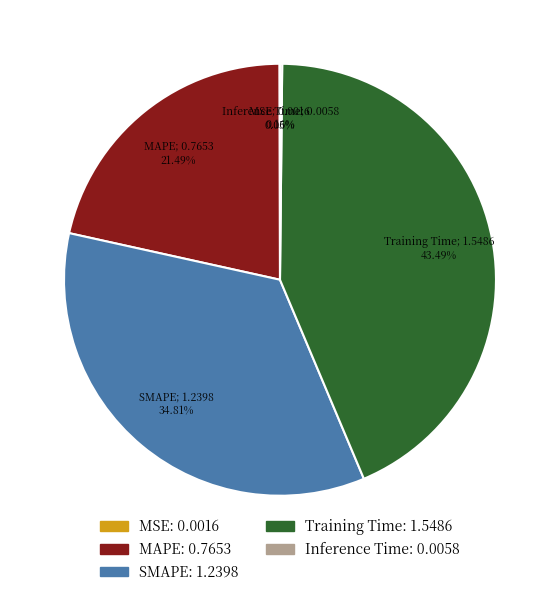

Does MAPE represent more than half of the total?

No